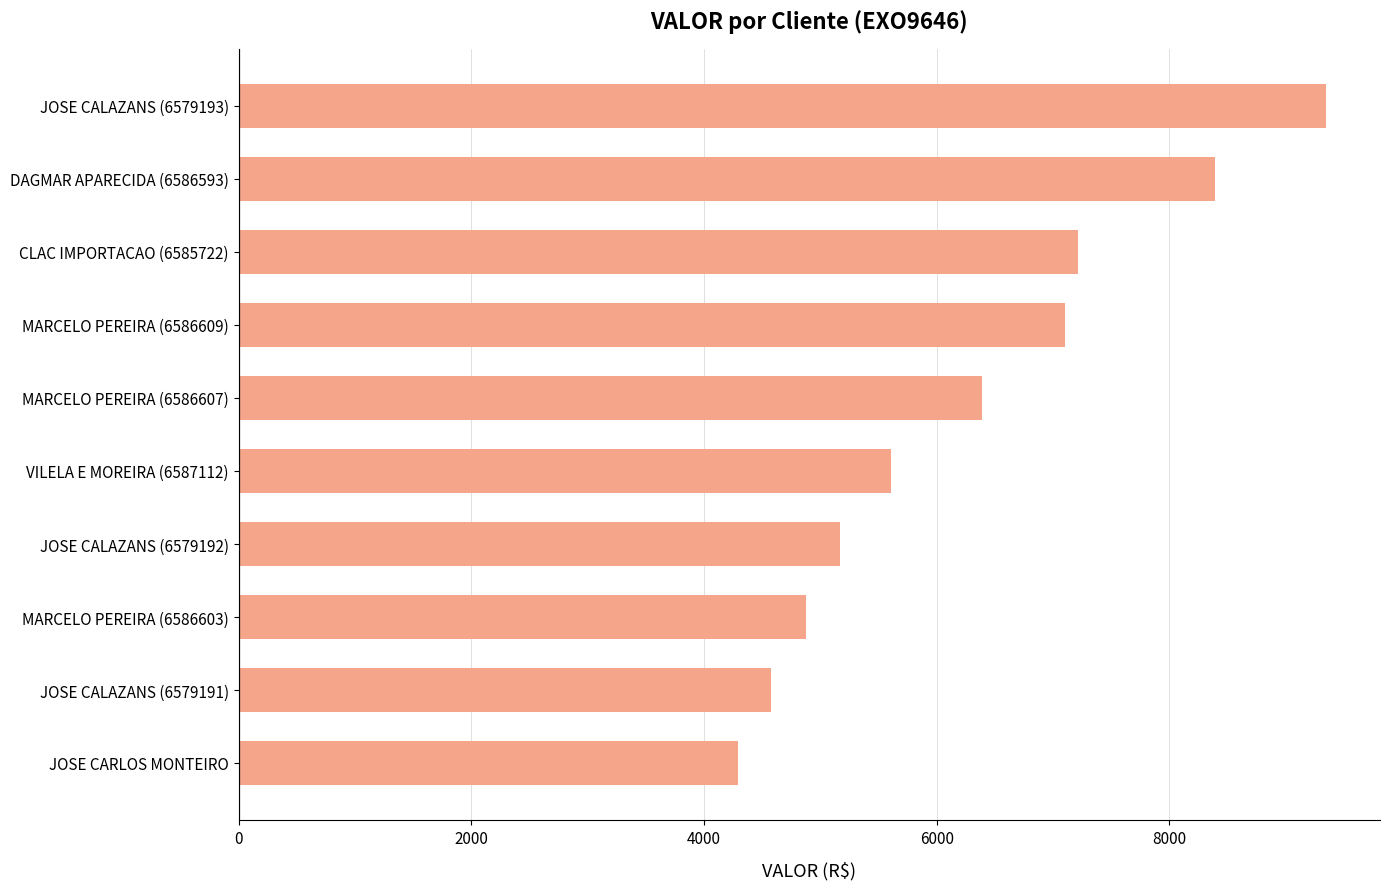

List the labels in order of value, smallest first.

JOSE CARLOS MONTEIRO, JOSE CALAZANS (6579191), MARCELO PEREIRA (6586603), JOSE CALAZANS (6579192), VILELA E MOREIRA (6587112), MARCELO PEREIRA (6586607), MARCELO PEREIRA (6586609), CLAC IMPORTACAO (6585722), DAGMAR APARECIDA (6586593), JOSE CALAZANS (6579193)